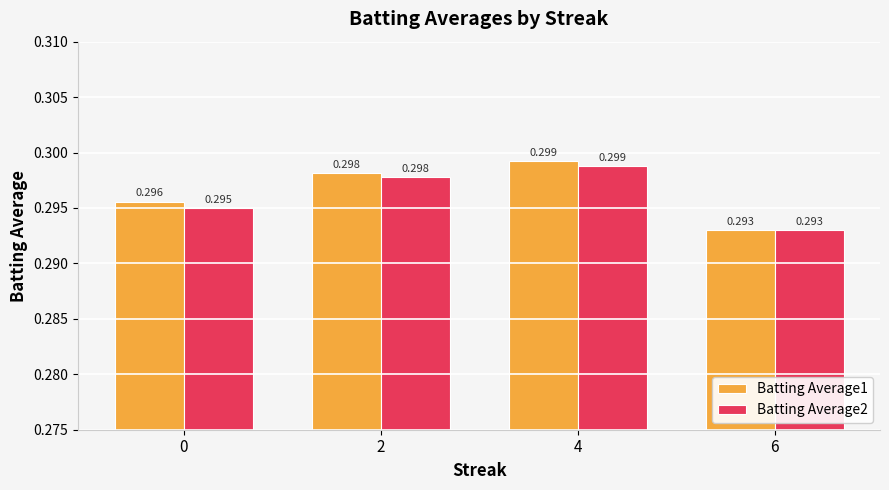

How many groups of bars are there?

4